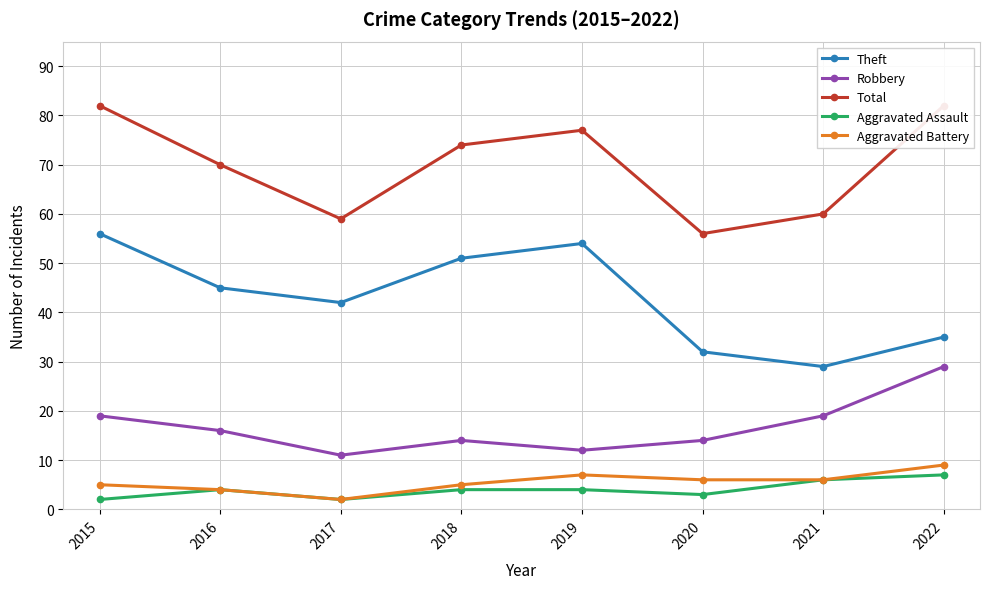

The Aggravated Assault series shows 3 at 2020. True or false?

True